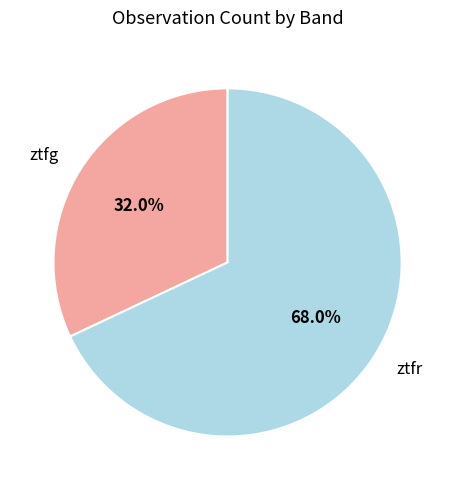

What percentage do ztfg and ztfr together represent?

100.0%